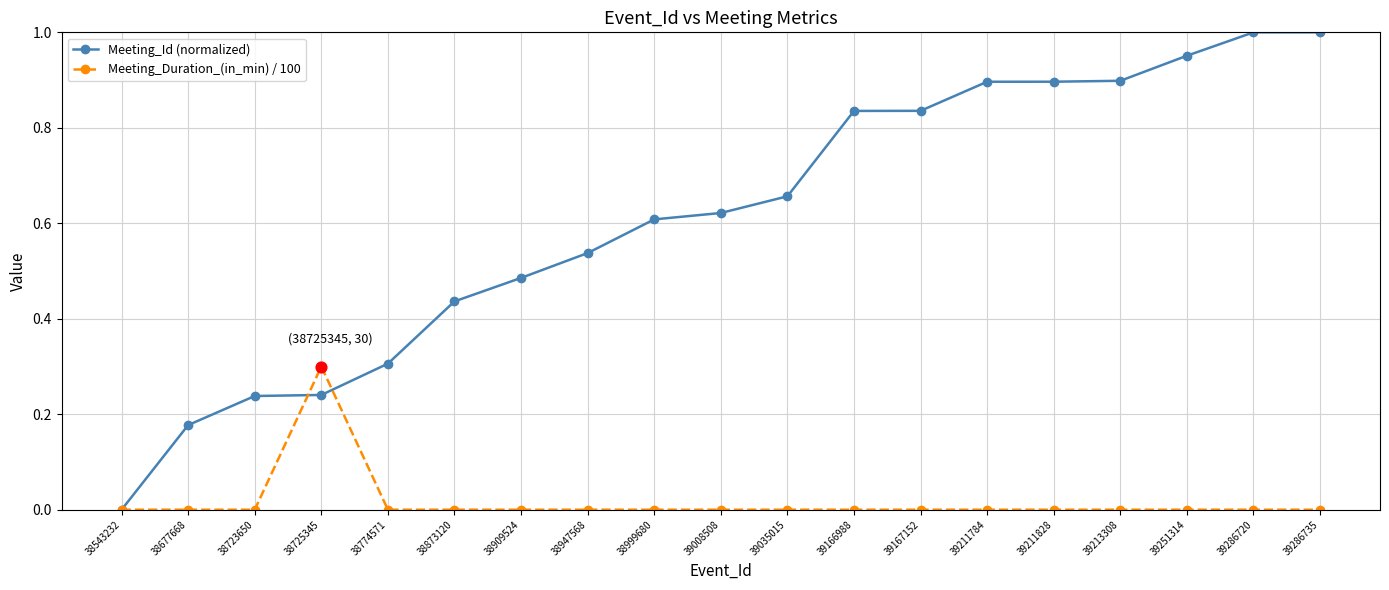

Is the value of Meeting_Duration_(in_min) / 100 at 38947568 greater than the value of Meeting_Id (normalized) at 38873120?

No